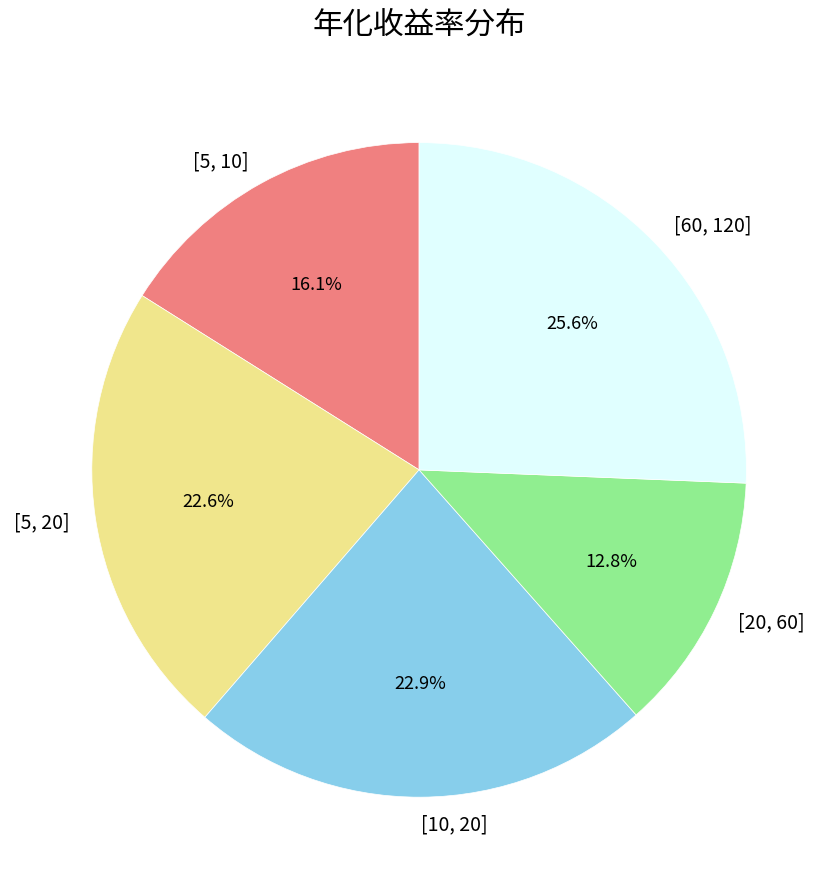

Combined, what portion of the pie is [20, 60] and [10, 20]?

35.7%